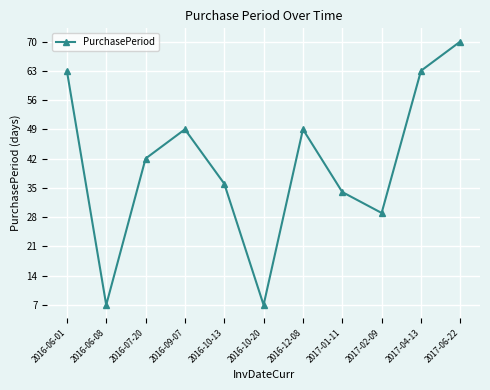

At which label is the value closest to 38?

2016-10-13